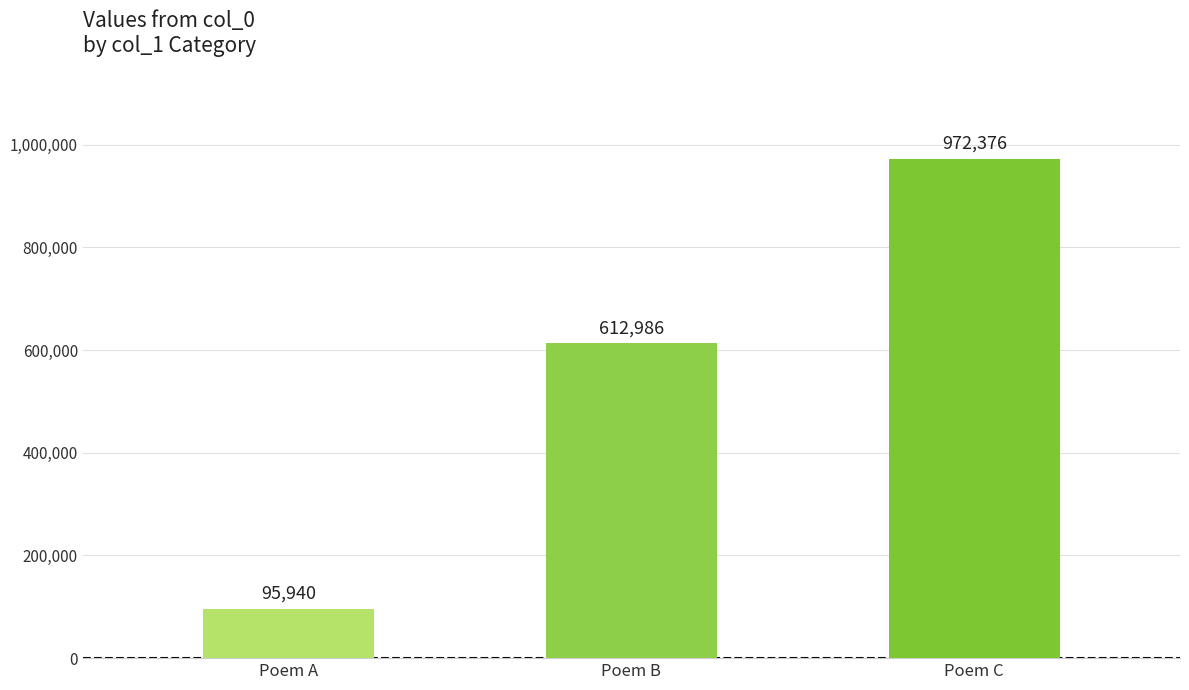

Reading left to right, transcribe all the data shown in this chart.

Poem A=95940	Poem B=612986	Poem C=972376